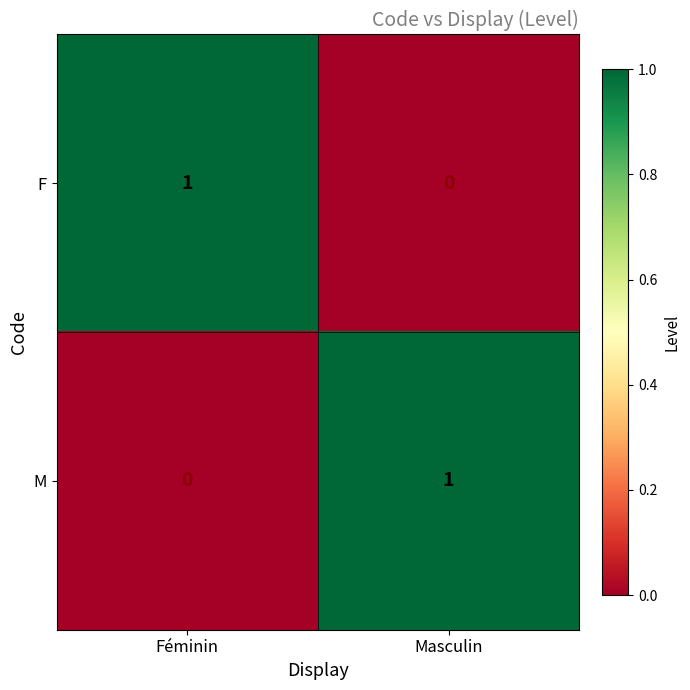

True or false: M has a value of 0 at Masculin.

False